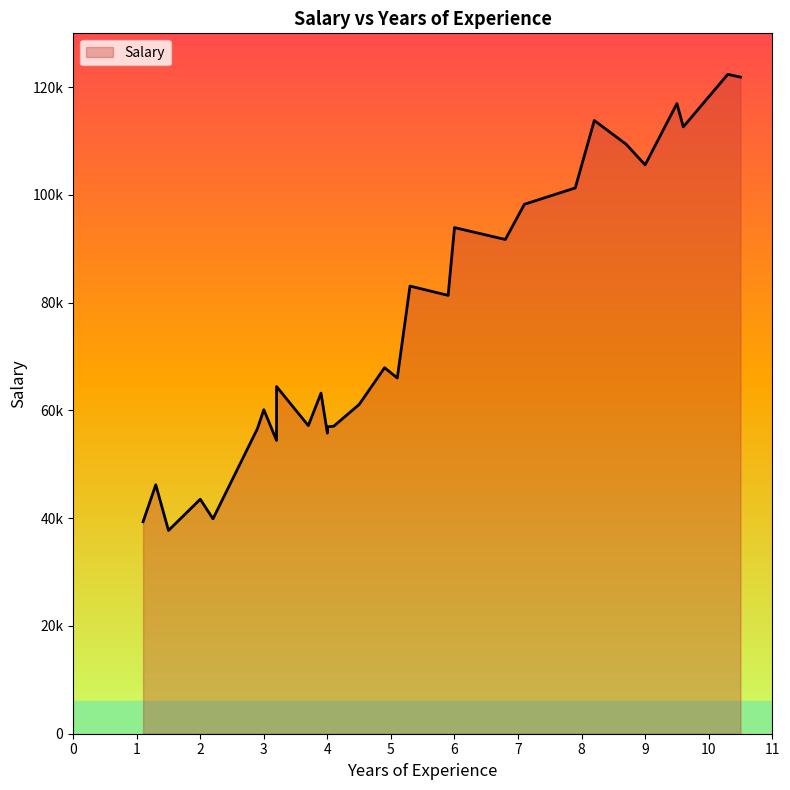

How many points are lower than both their immediate neighbors (excluding endpoints)?

10